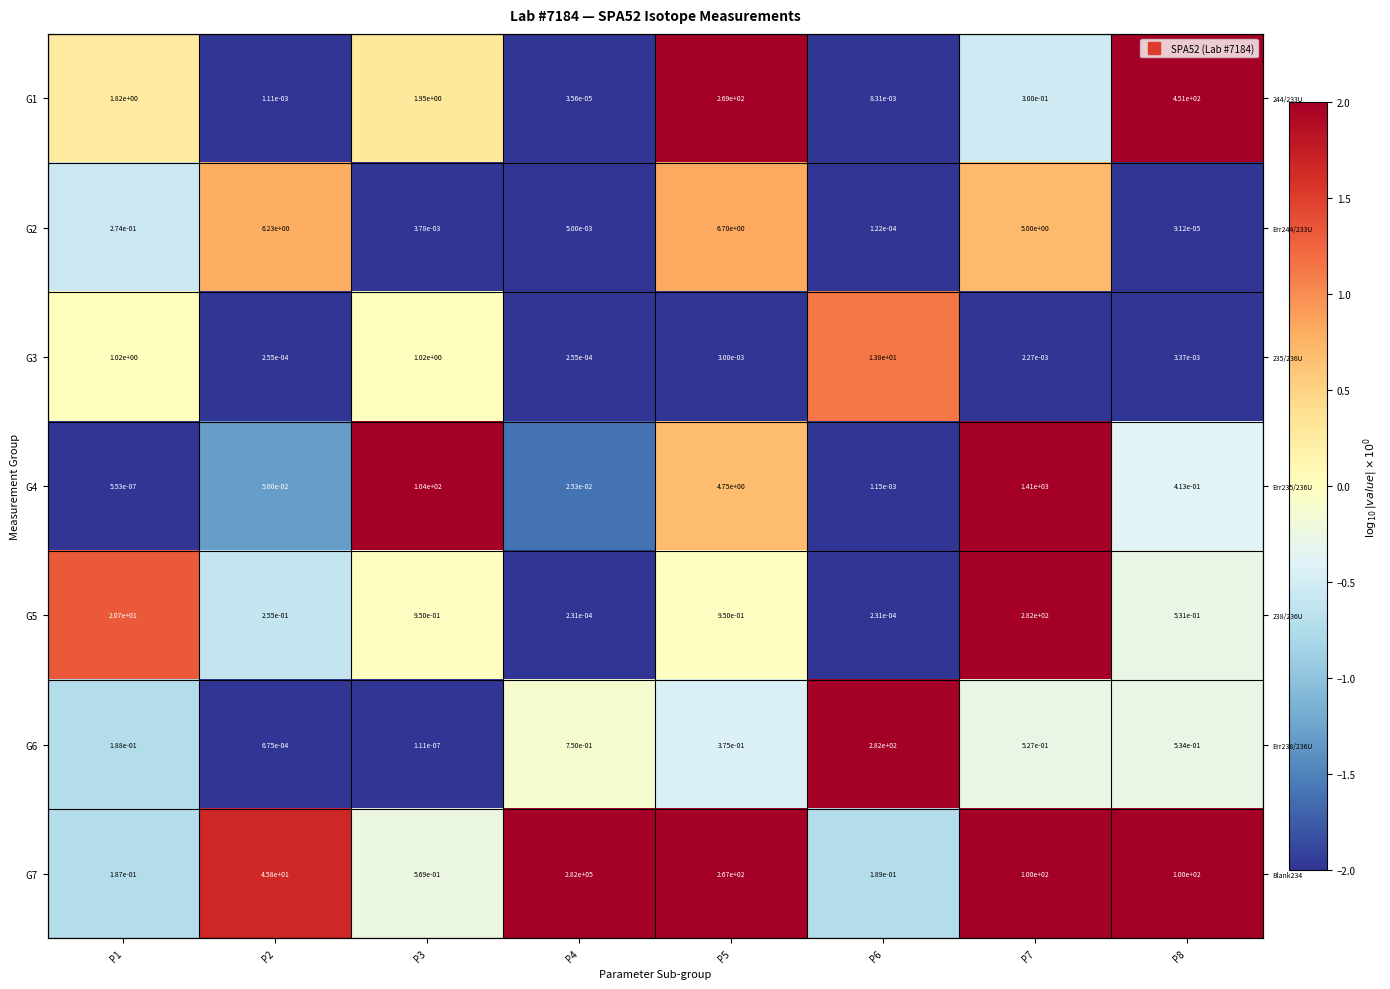

The G2 series shows -3.2 at P8. True or false?

False